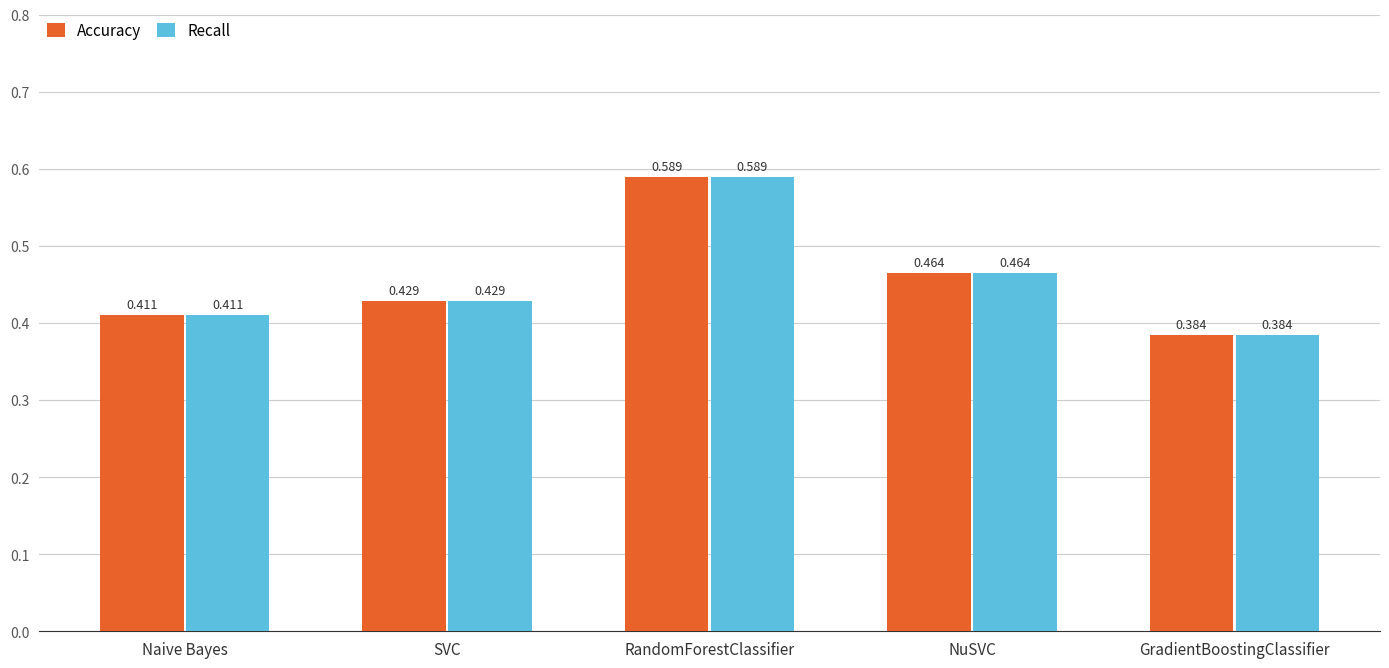

Count the Accuracy values in the range 0 to 1.

5